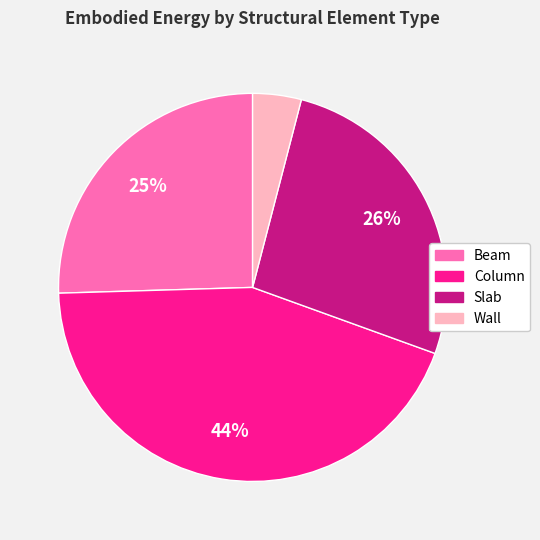

Does Slab account for over 50% of the chart?

No